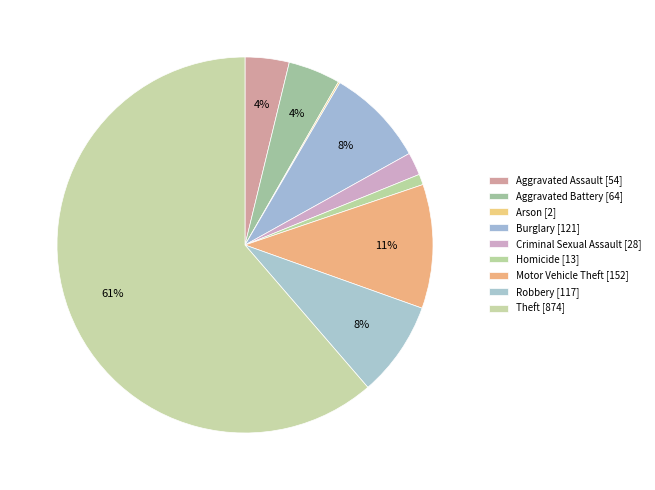

Rank the categories by value from lowest to highest.

Arson, Homicide, Criminal Sexual Assault, Aggravated Assault, Aggravated Battery, Robbery, Burglary, Motor Vehicle Theft, Theft